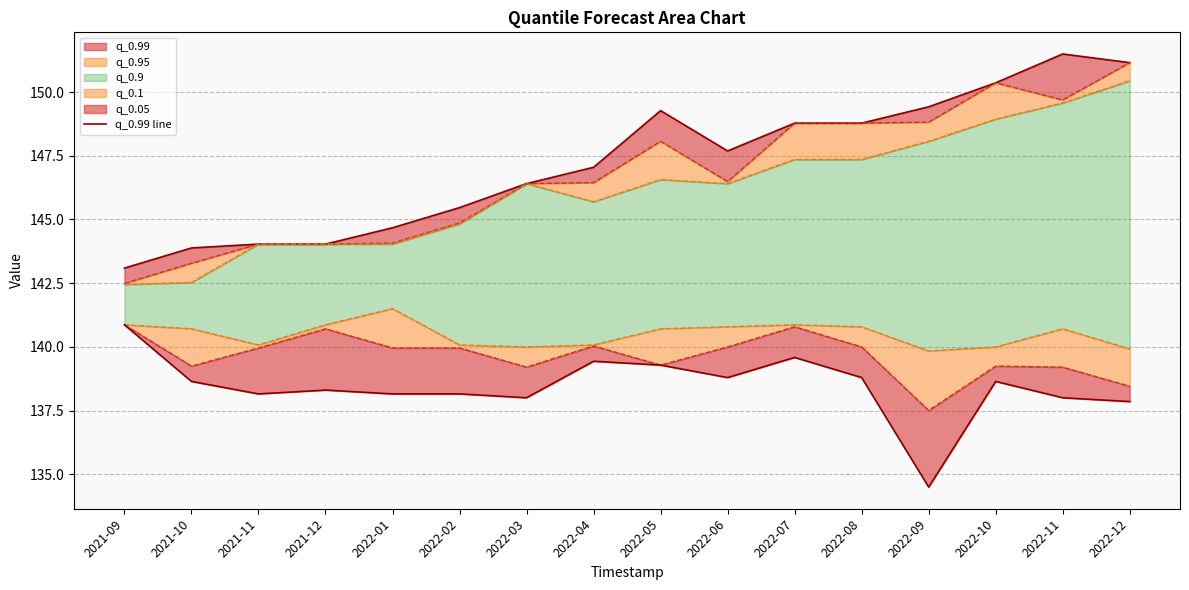

What is the average value of the q_0.9 line series?

146.2